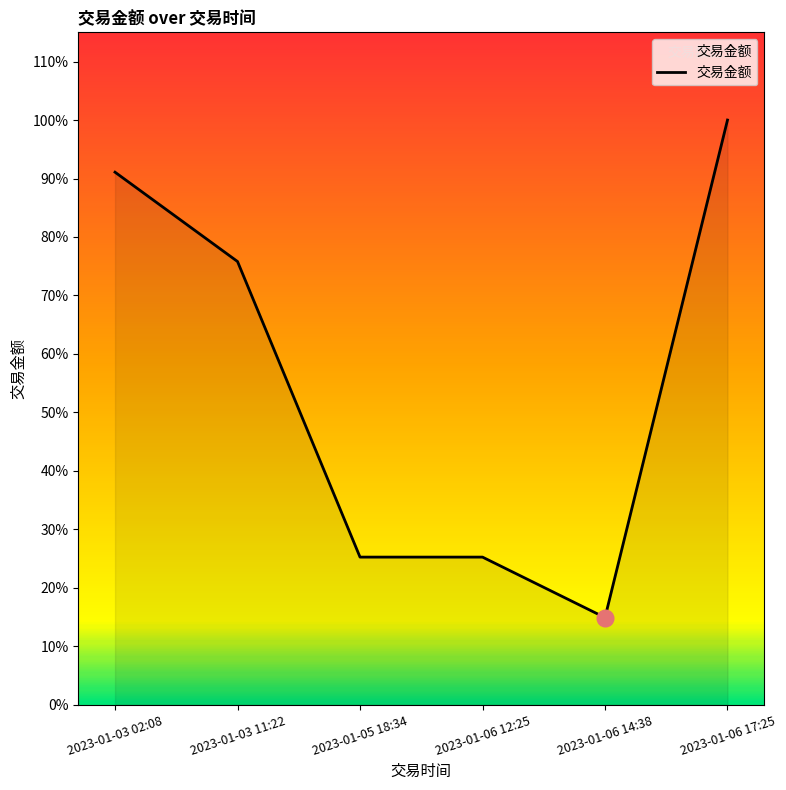

Is this an area chart (filled region under the line)?

Yes